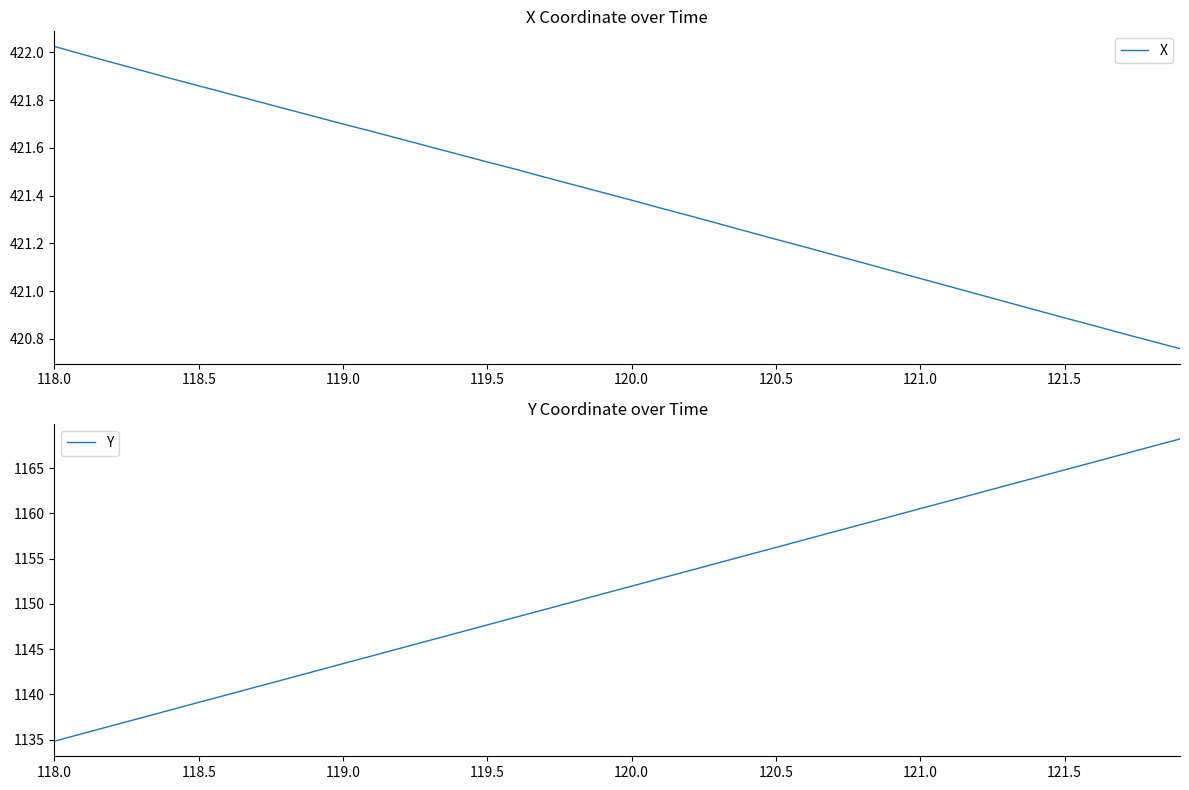

True or false: X has a value of 656.6 at 120.5.

False